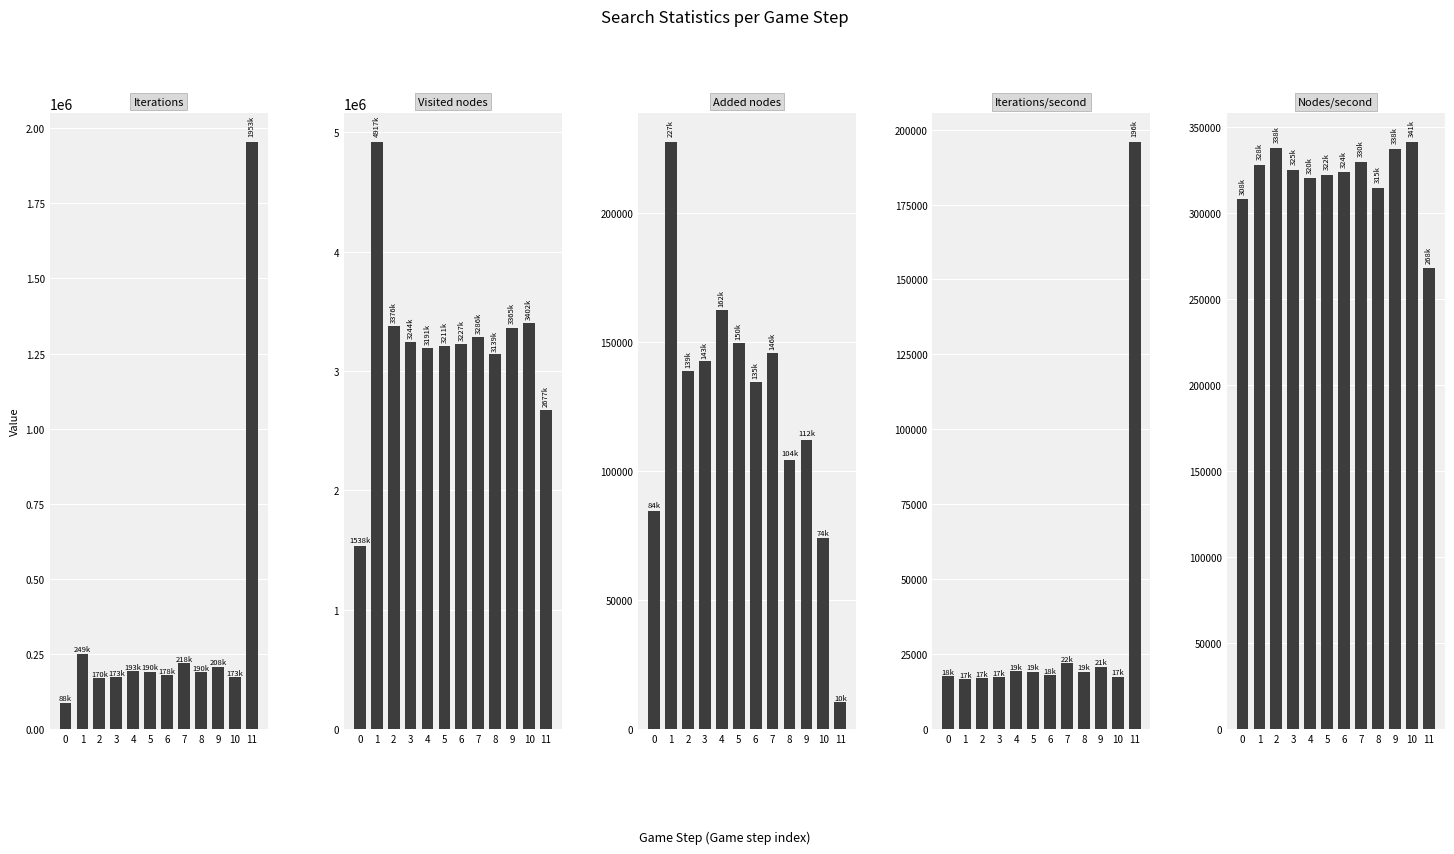

What is the difference between the second highest and minimum values in the Iterations series?

161335